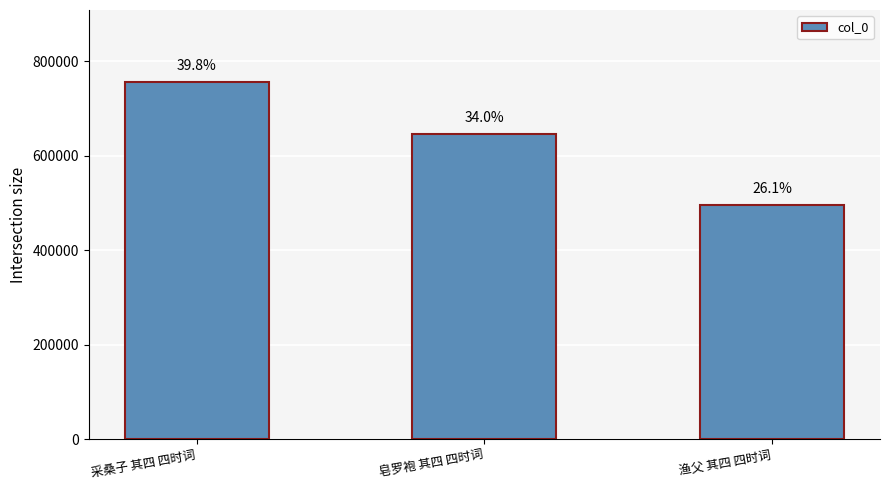

Which category has the highest value across all series?

采桑子 其四 四时词